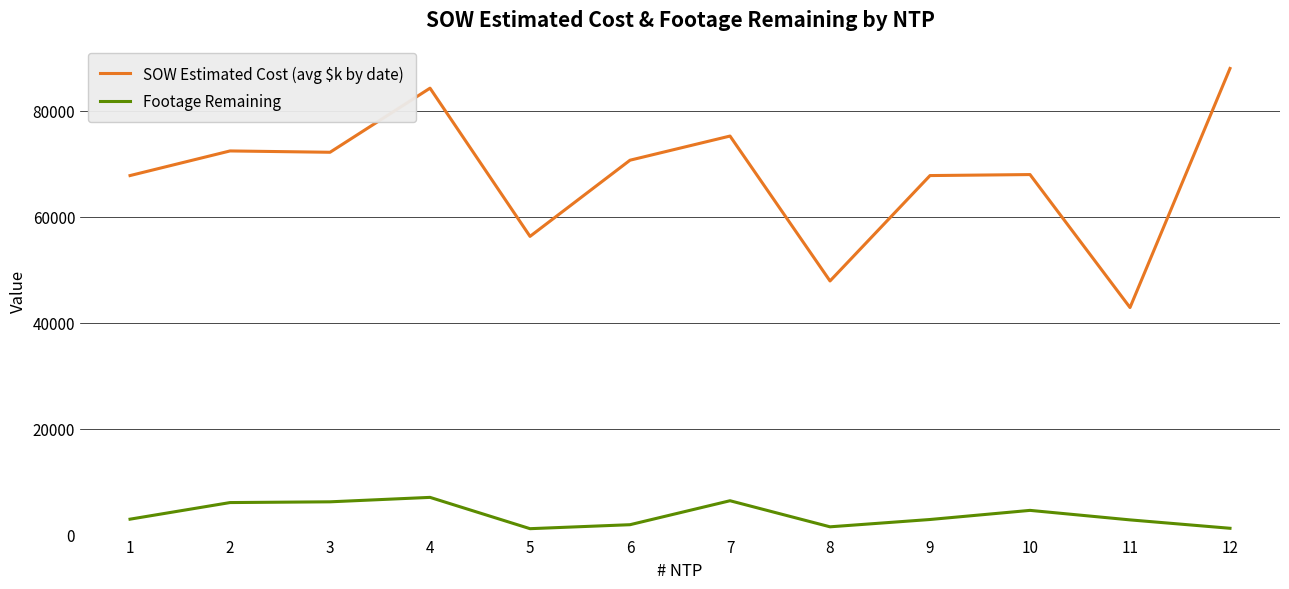

What is the highest value of the Footage Remaining series?

7020.0